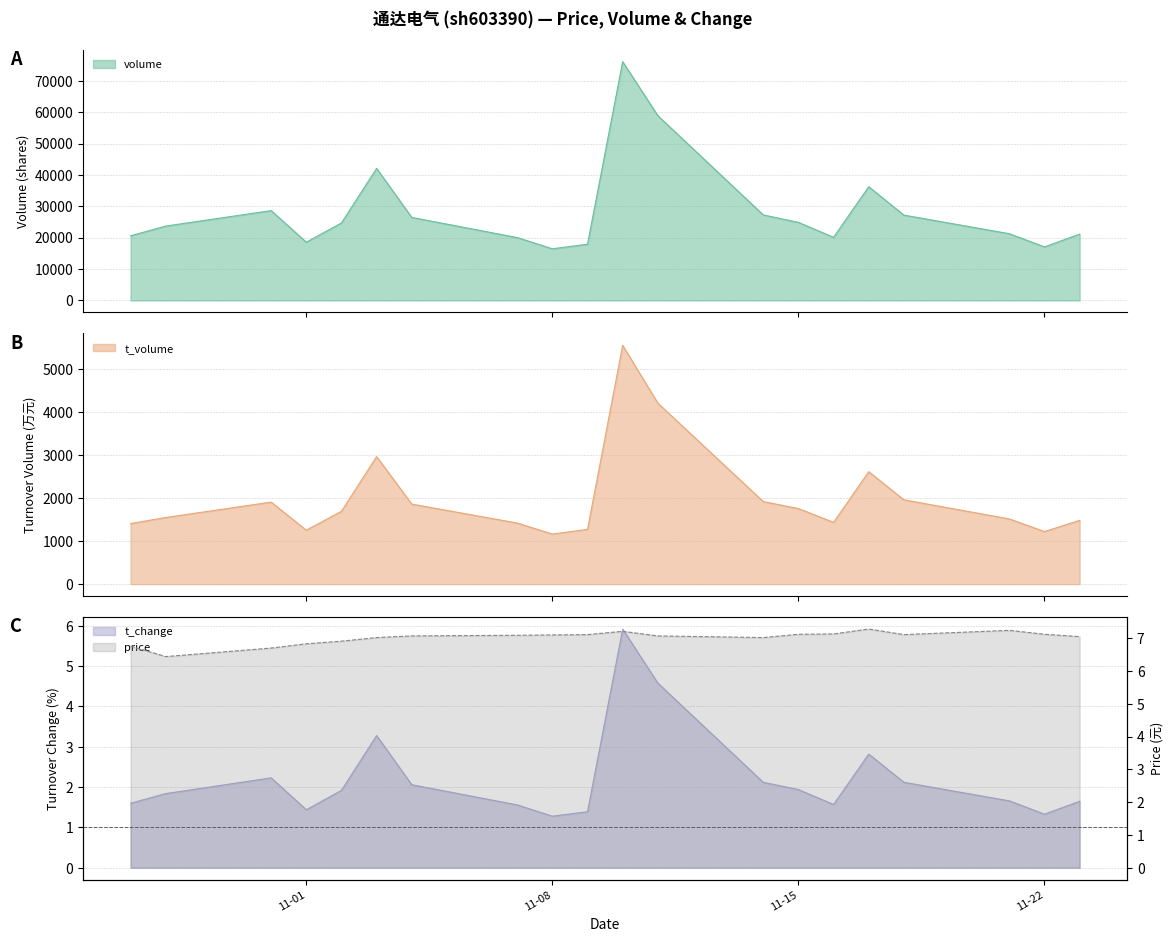

What is the difference between the volume values at 2022-10-31 and 2022-11-11?

30255.0